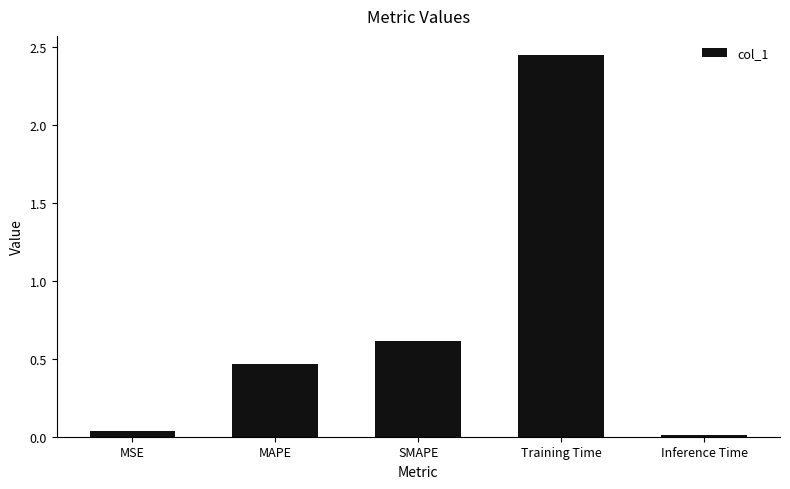

At which label is the value closest to 1?

SMAPE